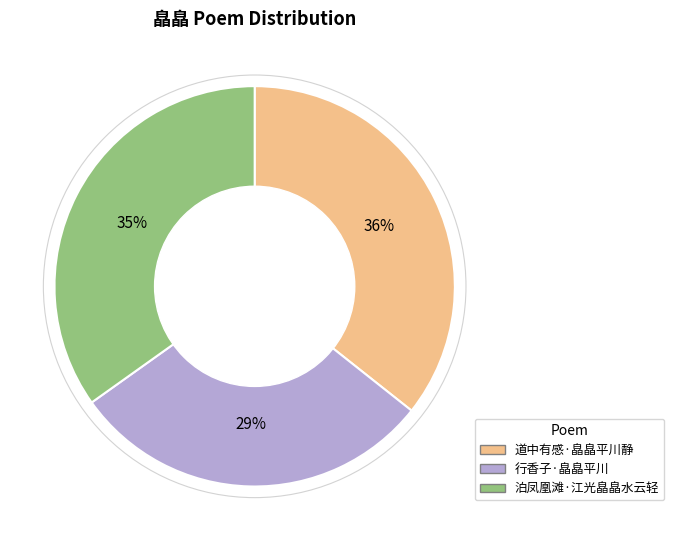

To the nearest percent, what percentage of the pie is 泊凤凰滩·江光皛皛水云轻?

35%